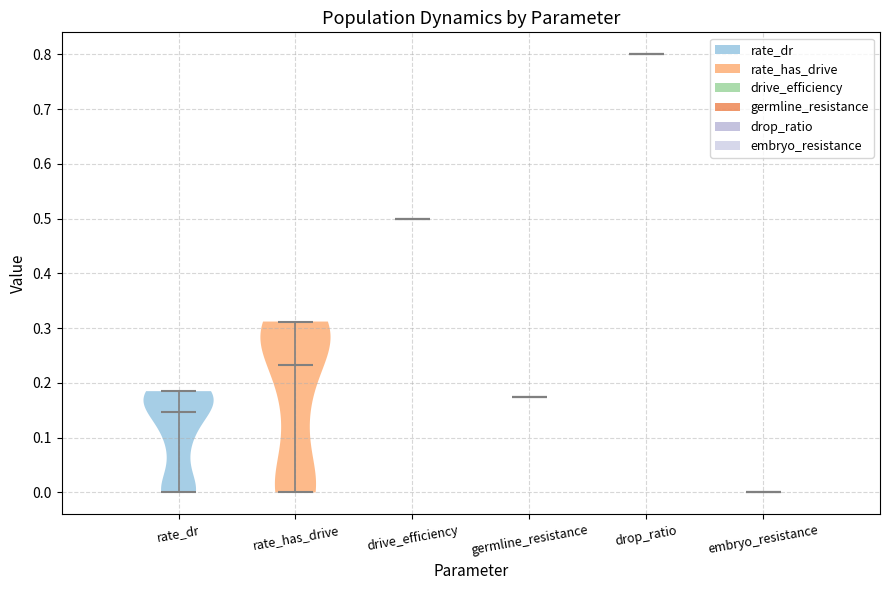

Where does the median line of the violin for embryo_resistance sit on the y-axis? The values are not printed on the chart, so give them approximately, as read against the axis.

0.00